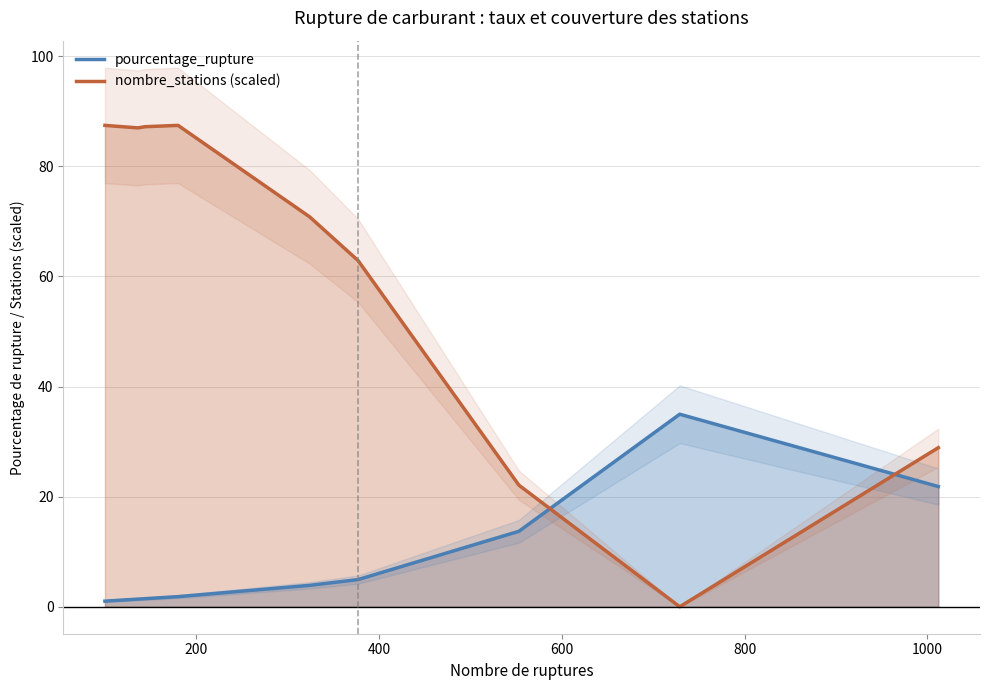

Which series ends up on top after the final intersection of nombre_stations (scaled) and pourcentage_rupture?

nombre_stations (scaled)